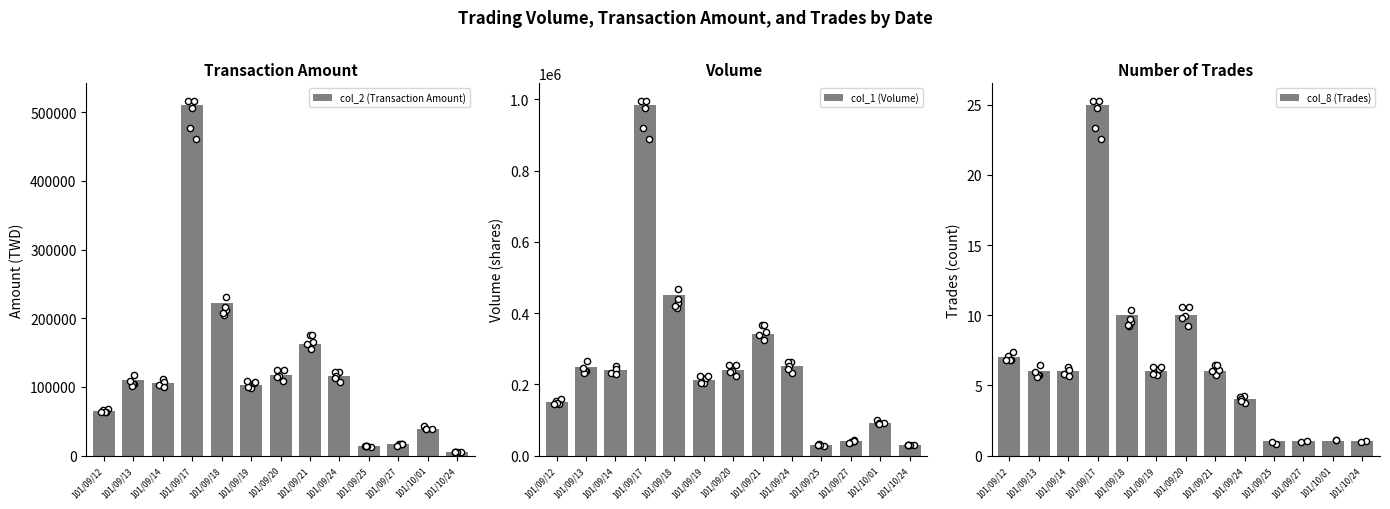

Which series contains the highest Y value?

col_1 (Volume)